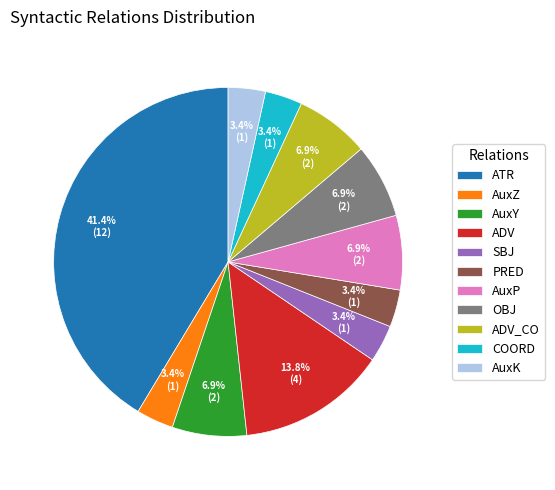

Do PRED and AuxZ together represent more than half of the pie?

No